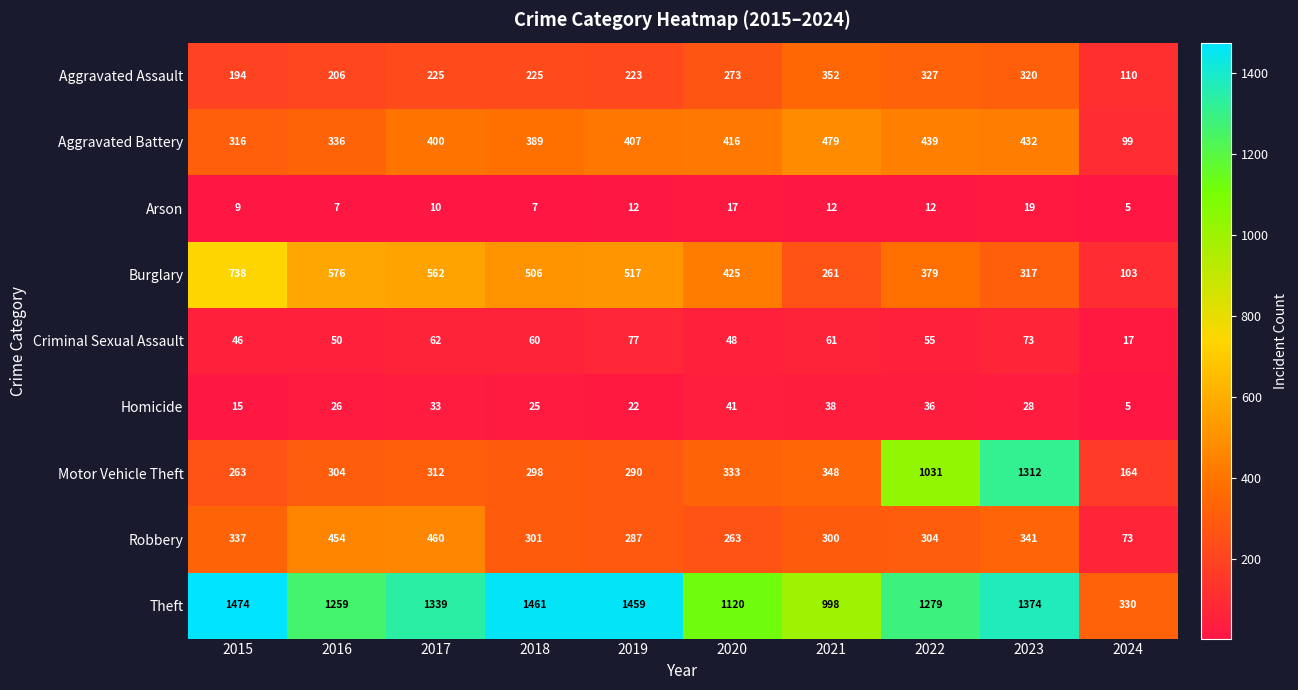

At how many categories does at least one series exceed 1313?

5